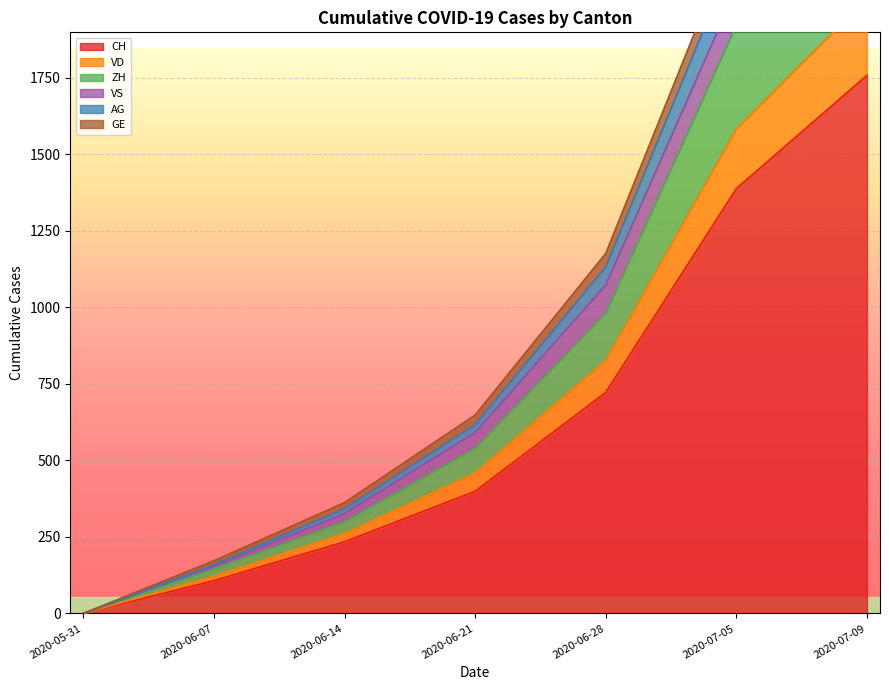

Rank the categories by CH value from lowest to highest.

2020-05-31, 2020-06-07, 2020-06-14, 2020-06-21, 2020-06-28, 2020-07-05, 2020-07-09